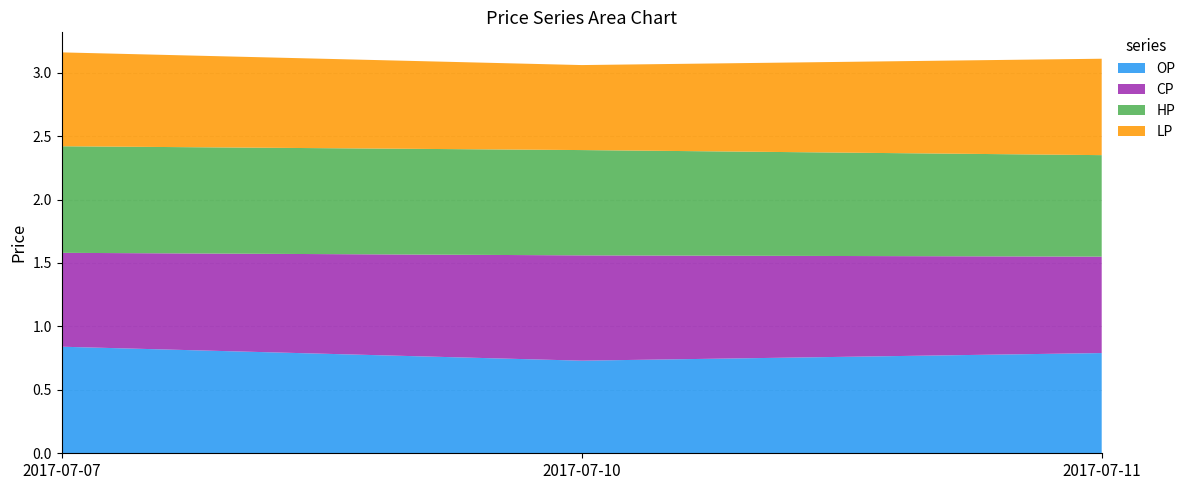

Reading right to left, what are all the values shown in this chart?

OP: 0.8	0.7	0.8
CP: 0.8	0.8	0.7
HP: 0.8	0.8	0.8
LP: 0.8	0.7	0.7